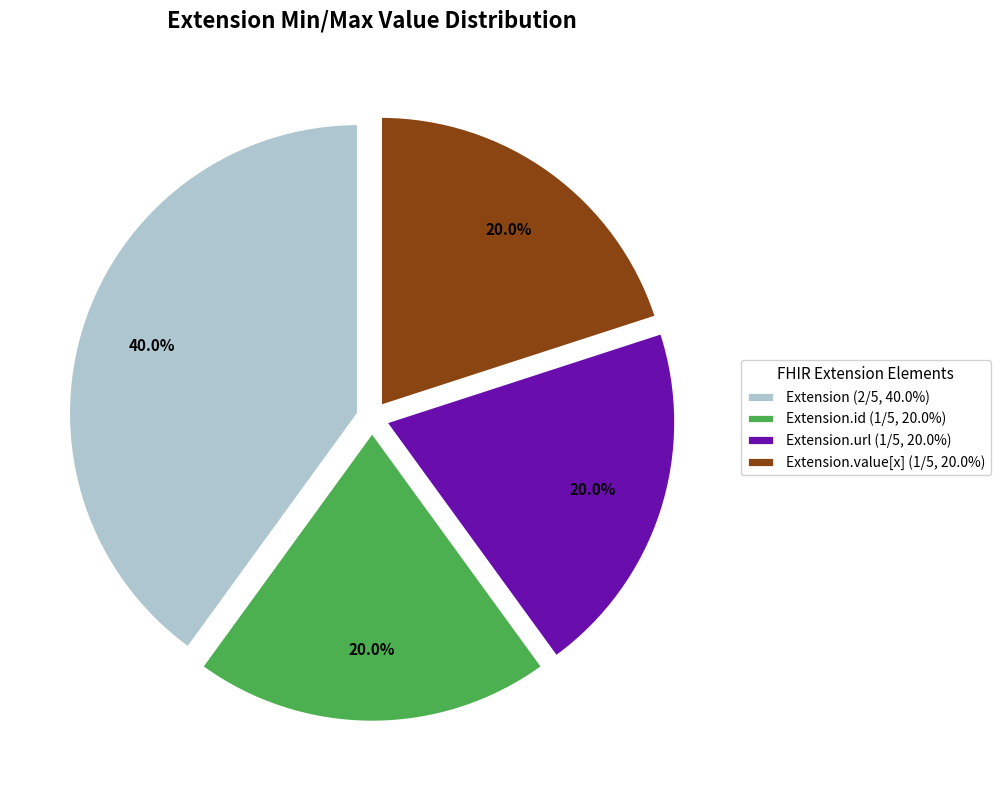

To the nearest percent, what is the average slice percentage?

25%